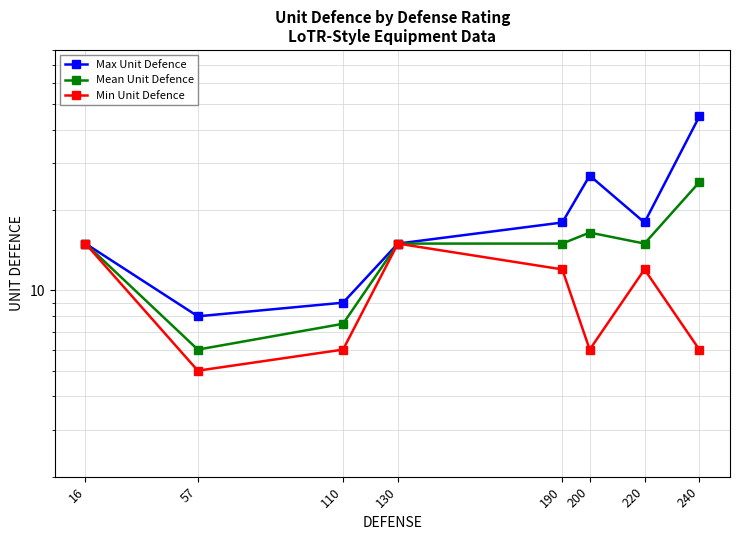

The Mean Unit Defence series shows 45.4 at 240. True or false?

False